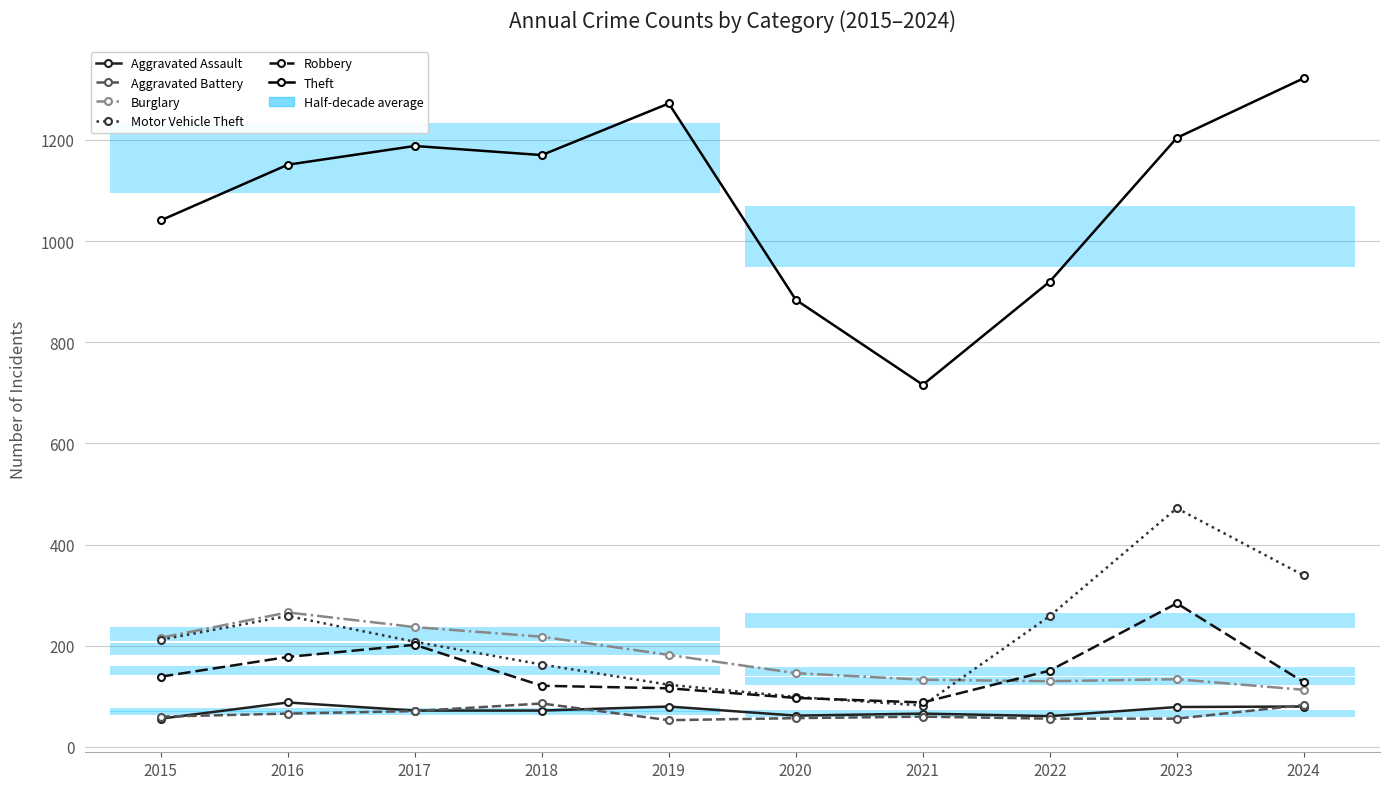

What is the sum of the Aggravated Battery values at 2018 and 2015?

146